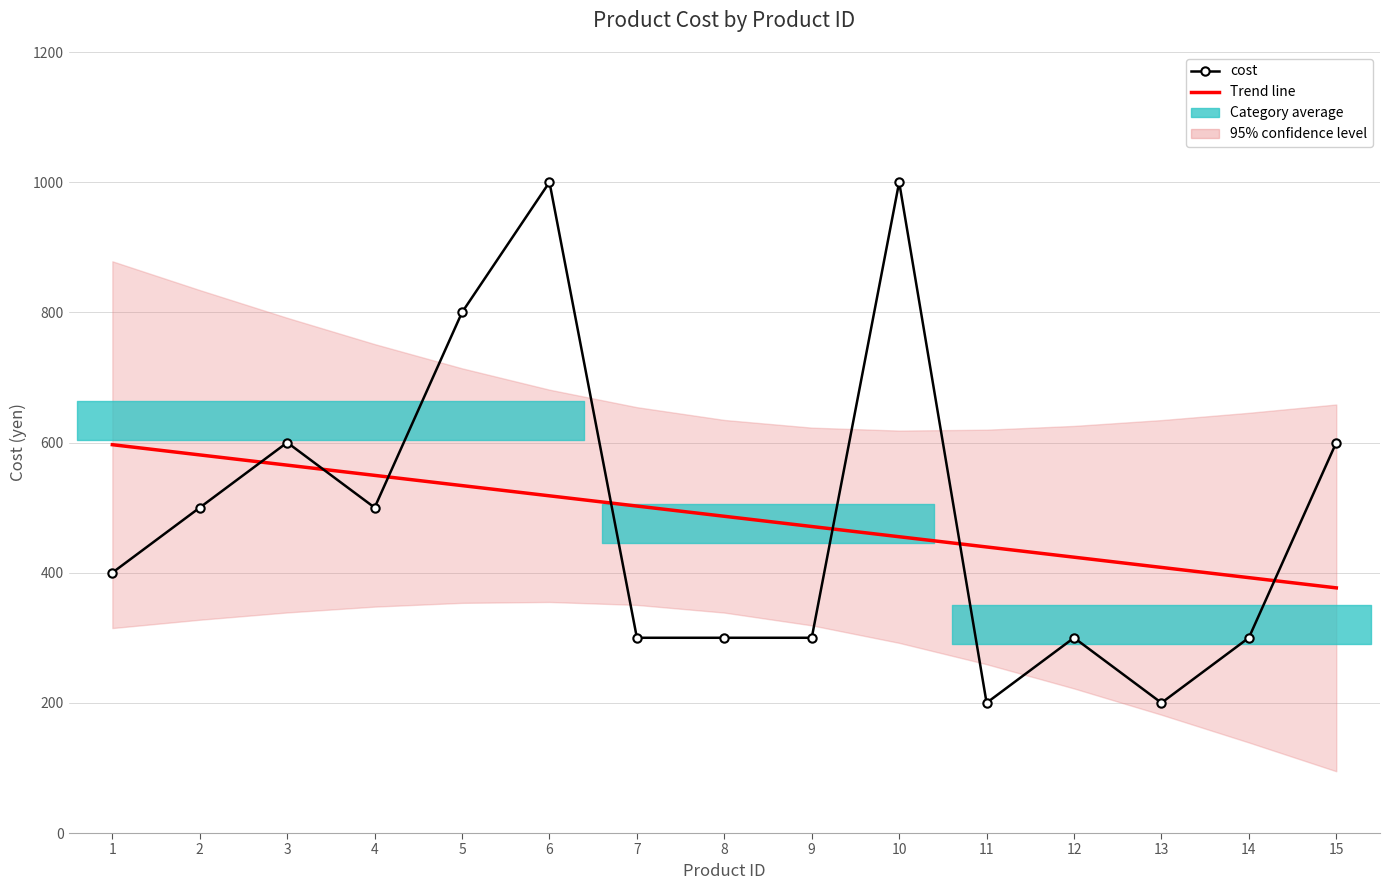

Reading left to right, transcribe all the data shown in this chart.

Trend line: 596.7	581.0	565.2	549.5	533.8	518.1	502.4	486.7	471.0	455.2	439.5	423.8	408.1	392.4	376.7
cost: 400.0	500.0	600.0	500.0	800.0	1000.0	300.0	300.0	300.0	1000.0	200.0	300.0	200.0	300.0	600.0